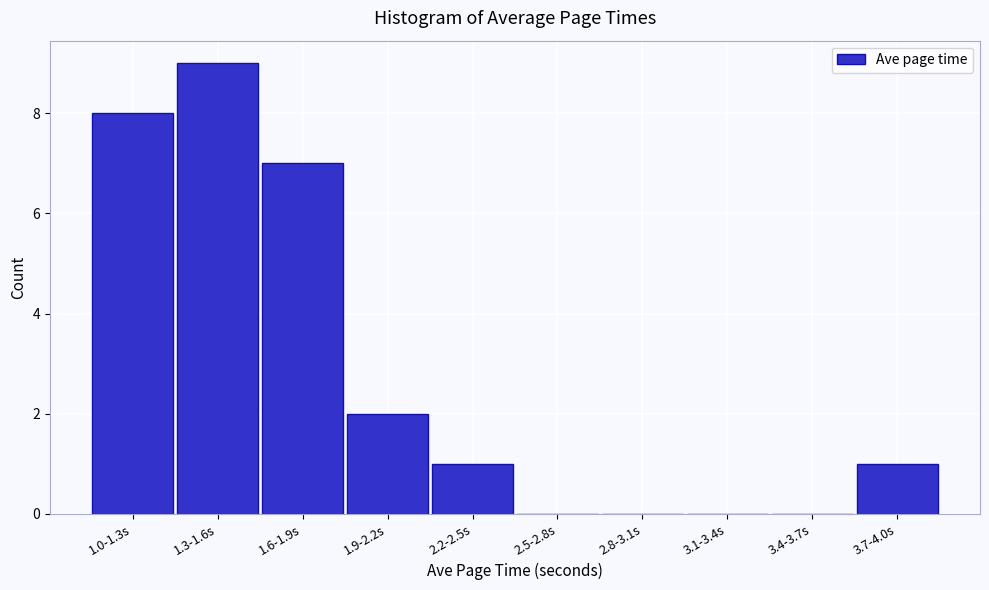

Reading left to right, list all the values displayed in this chart.

1.0-1.3s=8	1.3-1.6s=9	1.6-1.9s=7	1.9-2.2s=2	2.2-2.5s=1	2.5-2.8s=0	2.8-3.1s=0	3.1-3.4s=0	3.4-3.7s=0	3.7-4.0s=1